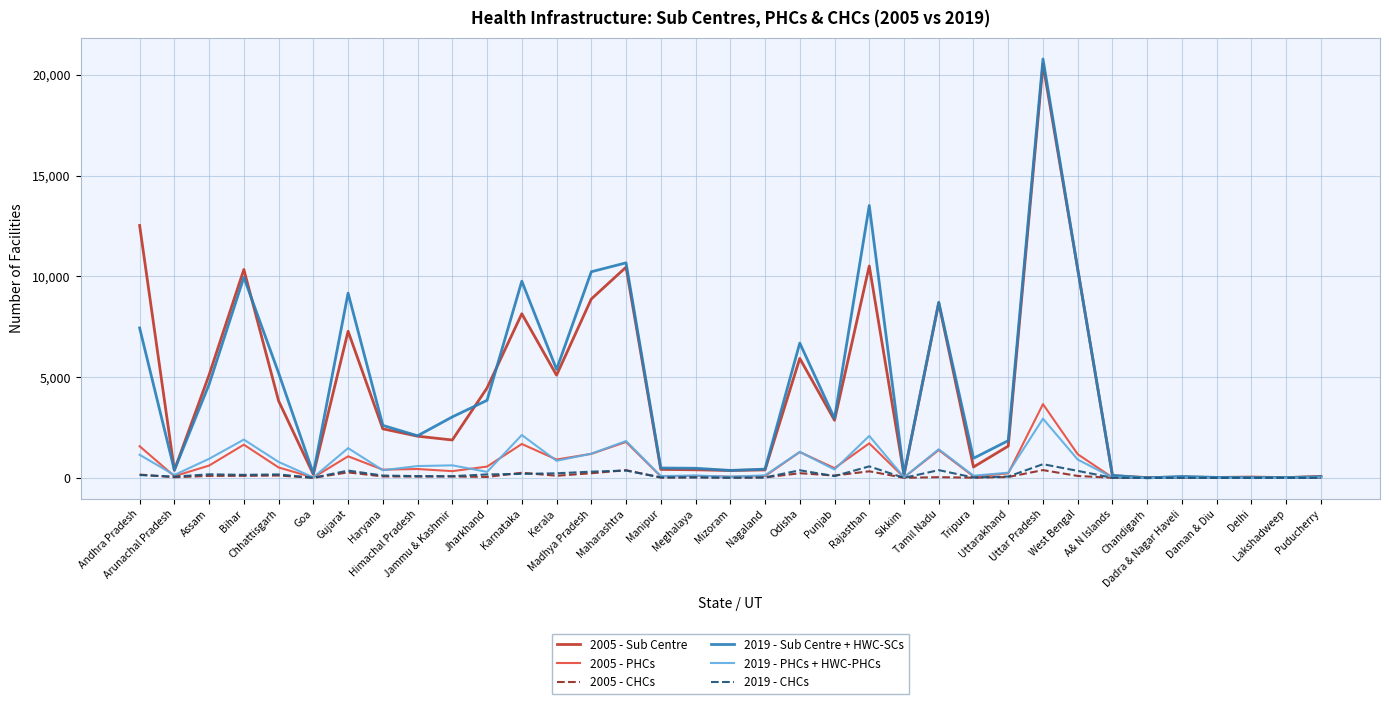

Which series has the widest spread of values?

2019 - Sub Centre + HWC-SCs